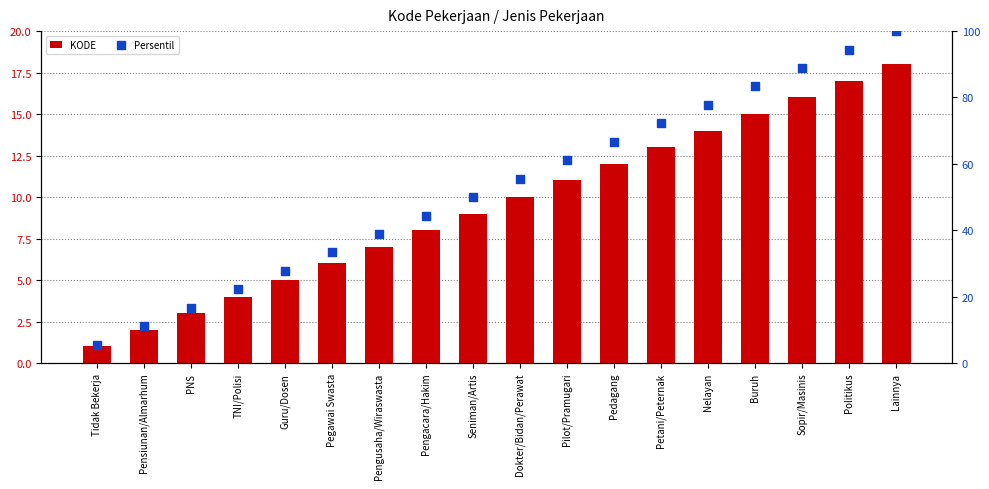

What is the total value across all series at Nelayan?

91.8